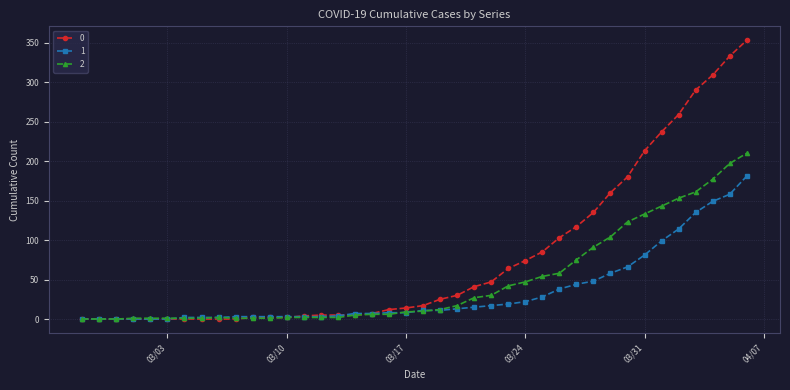

List the series in order of their peak value, highest first.

0, 2, 1